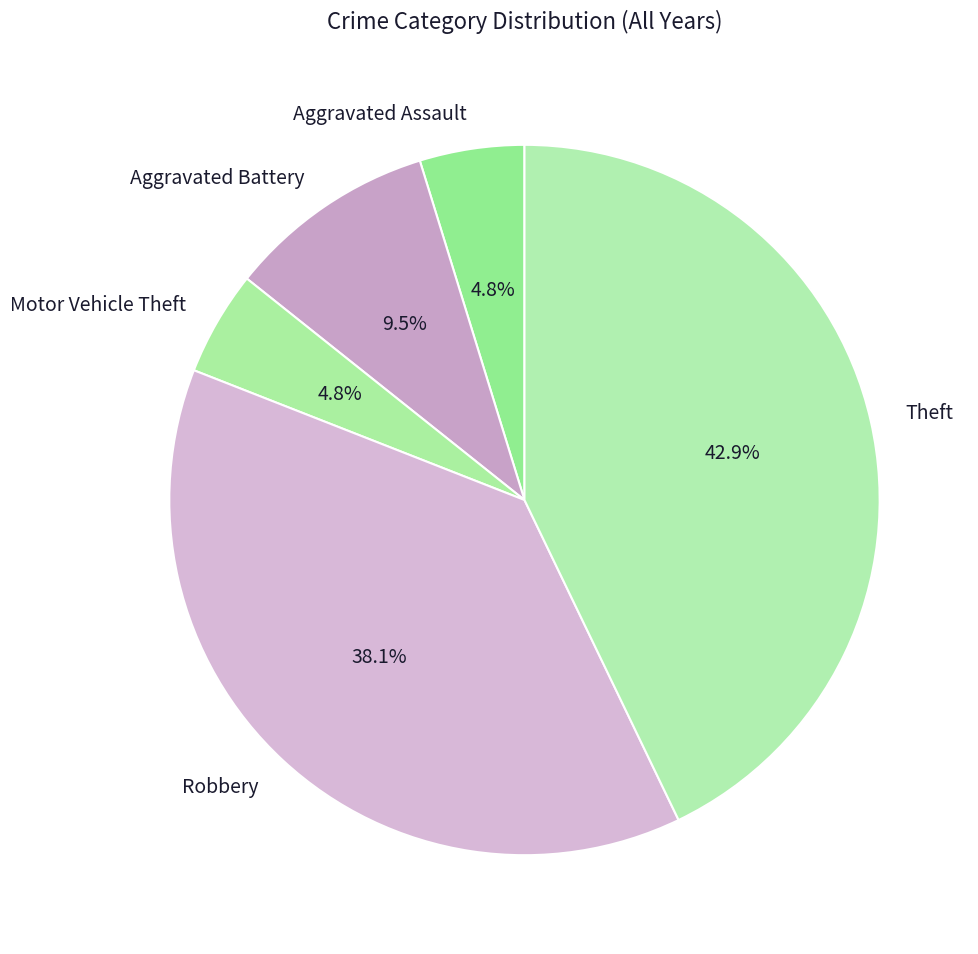

Do Aggravated Assault and Motor Vehicle Theft together represent more than half of the pie?

No